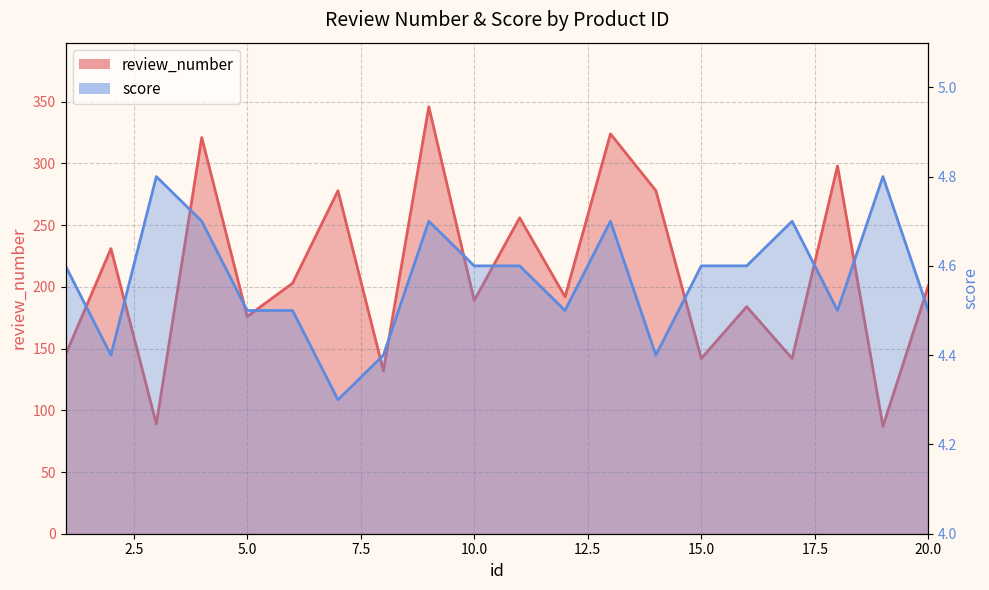

Reading left to right, what are all the values shown in this chart?

review_number: 1=145.0	2=231.0	3=89.0	4=321.0	5=176.0	6=203.0	7=278.0	8=132.0	9=346.0	10=189.0	11=256.0	12=192.0	13=324.0	14=278.0	15=142.0	16=184.0	17=142.0	18=298.0	19=87.0	20=201.0
score: 1=4.6	2=4.4	3=4.8	4=4.7	5=4.5	6=4.5	7=4.3	8=4.4	9=4.7	10=4.6	11=4.6	12=4.5	13=4.7	14=4.4	15=4.6	16=4.6	17=4.7	18=4.5	19=4.8	20=4.5